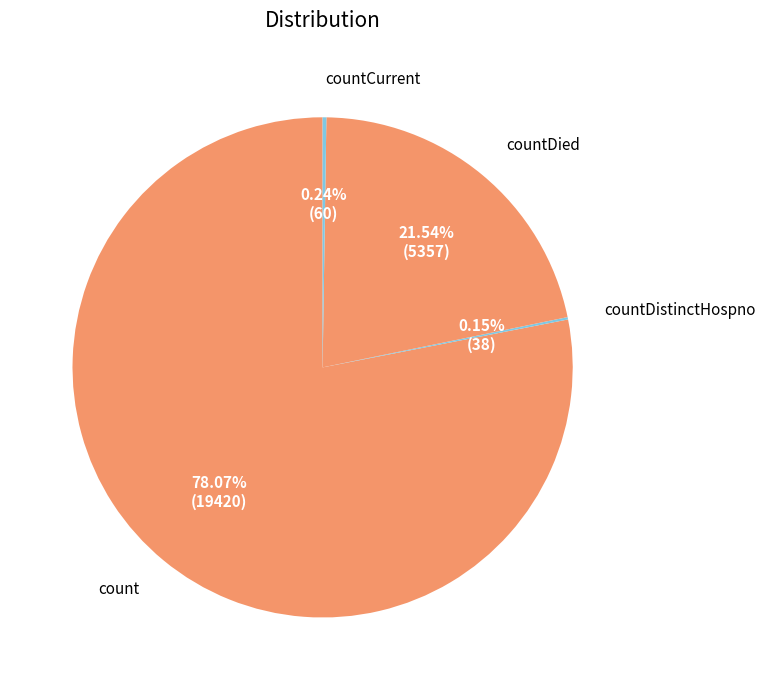

Which category has the biggest portion of the pie?

count